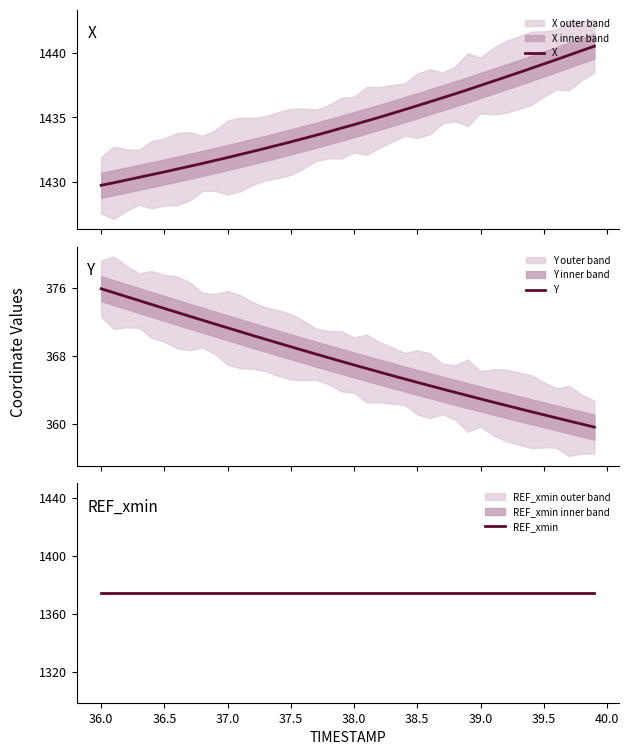

What is the highest value of the X series?

1440.5